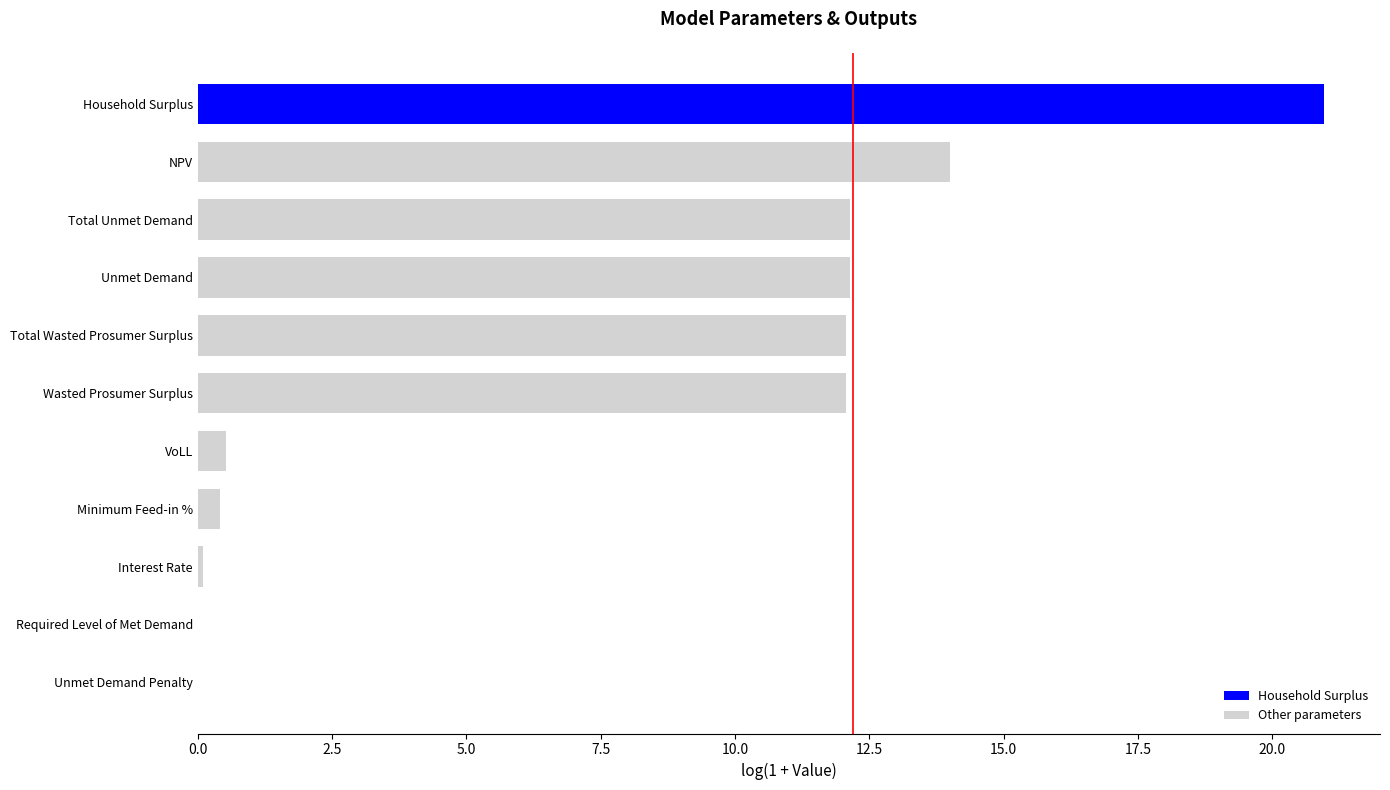

Approximately how many times larger is the value at Total Unmet Demand compared to NPV?

0.9